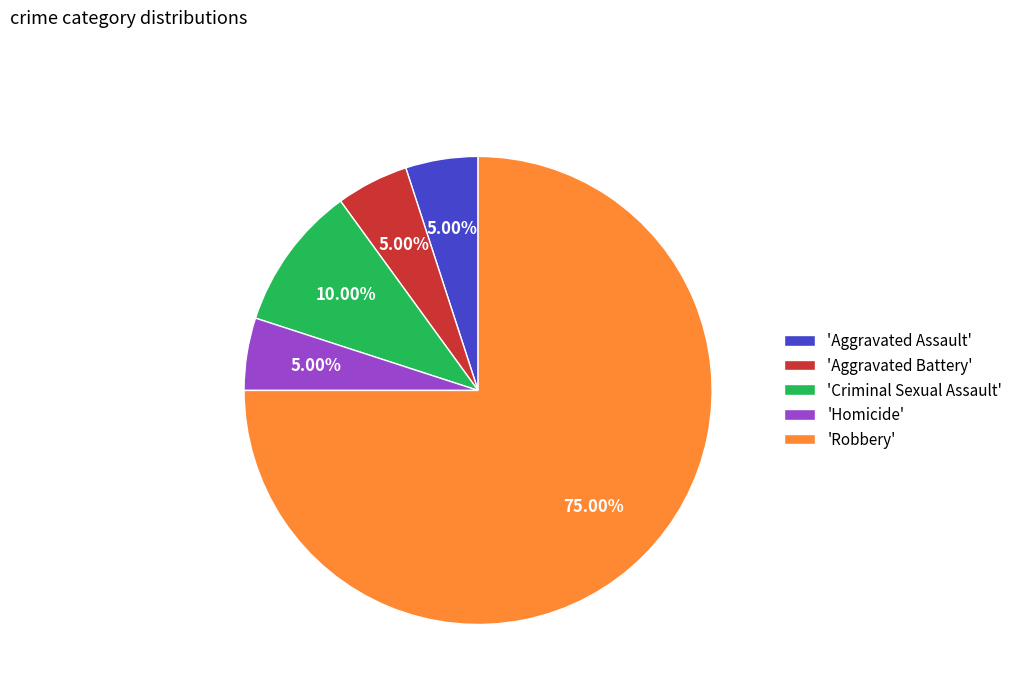

What is the majority slice?

'Robbery'